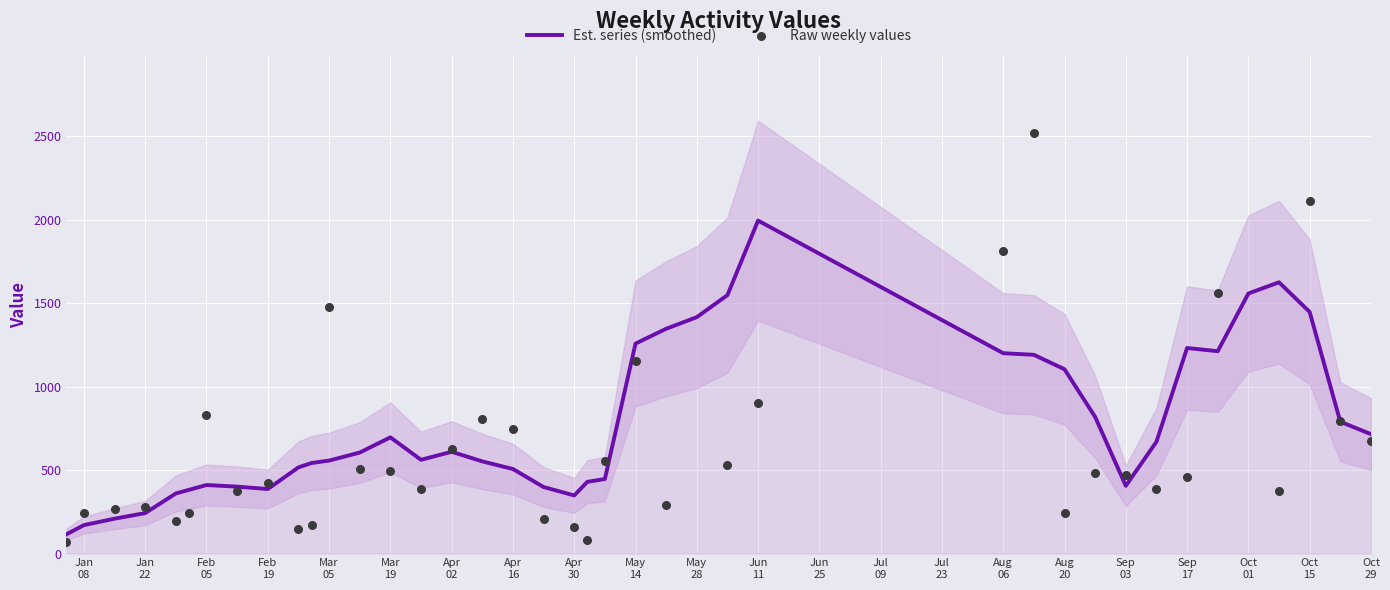

What is the total value across all series at Sep 03?

873.6